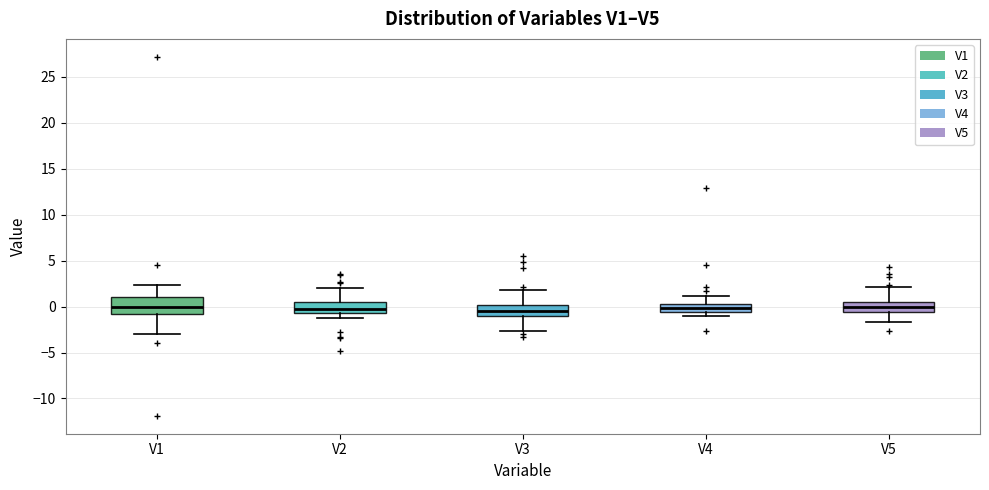

Reading left to right, read every box against the y-axis: the position of its median line, the range the box covers, and the ends of its whiskers. The values are not printed on the chart, so give them approximately, as read against the axis.

V1: median 0.0, box -1.0 to 1.0, whiskers -3.0 to 2.5
V2: median 0.0, box -0.5 to 0.5, whiskers -1.5 to 2.0
V3: median -0.5, box -1.0 to 0.0, whiskers -2.5 to 2.0
V4: median 0.0, box -0.5 to 0.5, whiskers -1.0 to 1.0
V5: median 0.0, box -0.5 to 0.5, whiskers -1.5 to 2.0